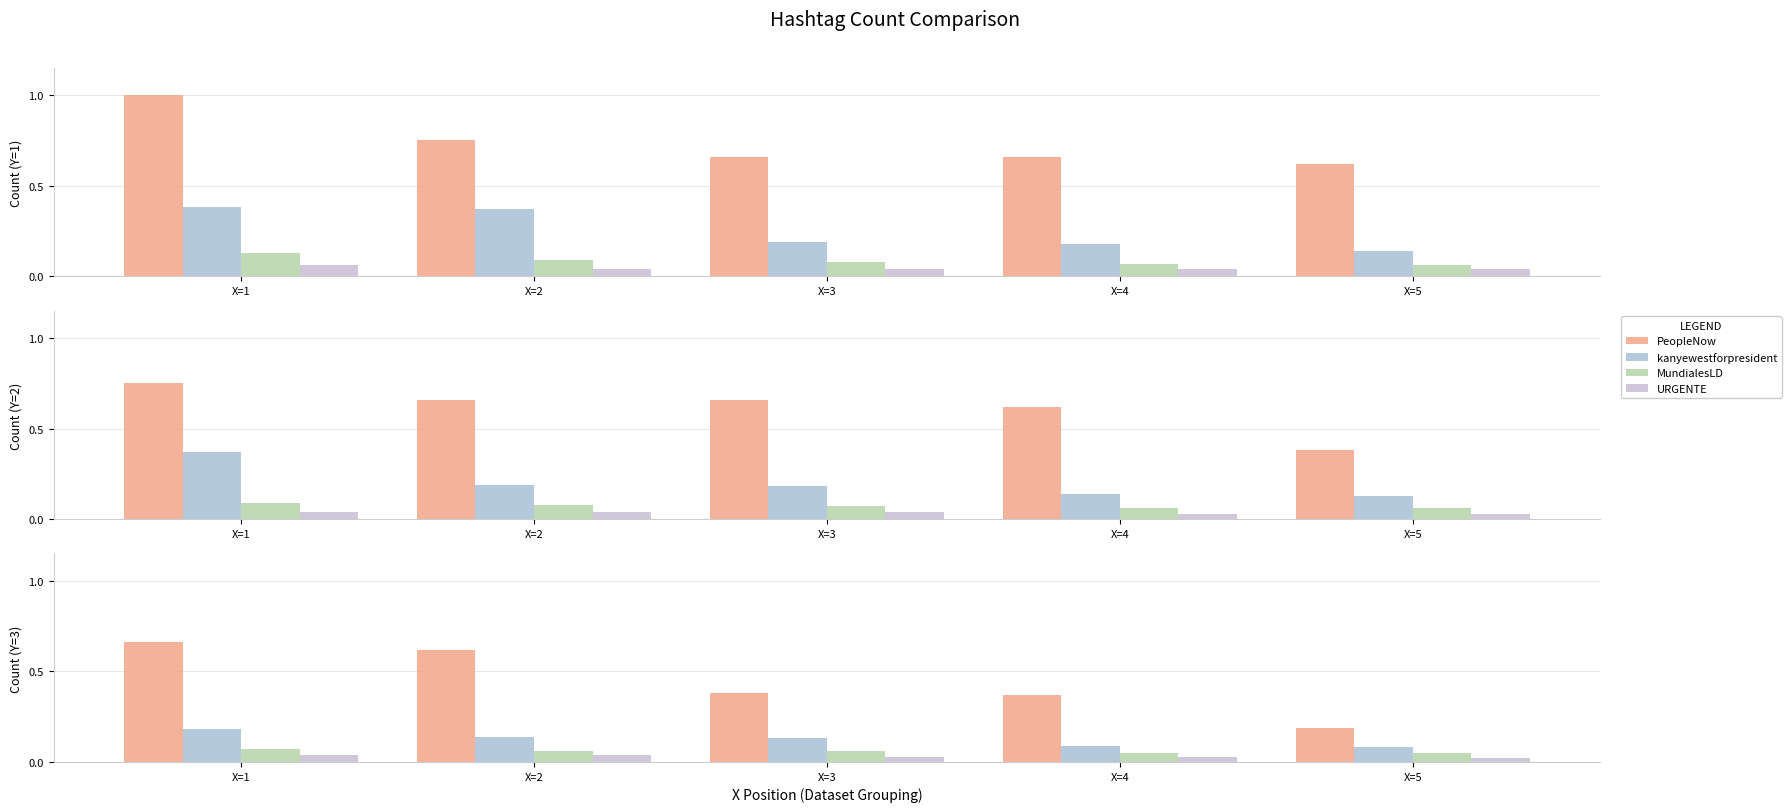

Count the number of data series in this chart.

4